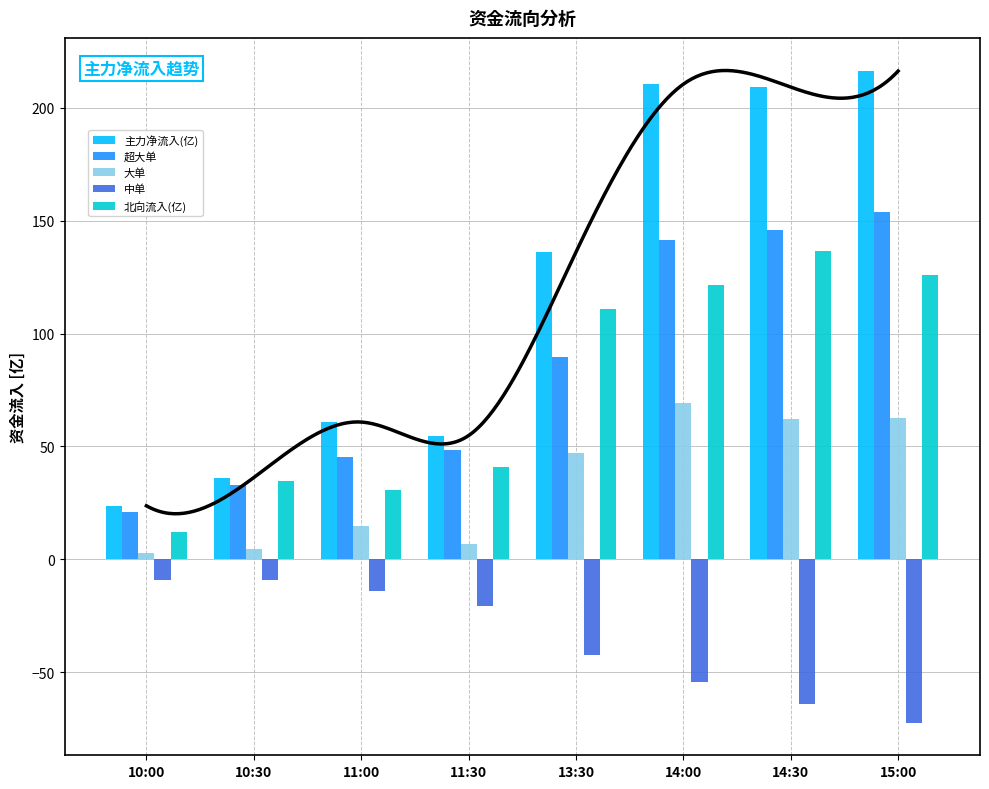

What are all the series names shown in the legend?

主力净流入(亿), 超大单, 大单, 中单, 北向流入(亿)